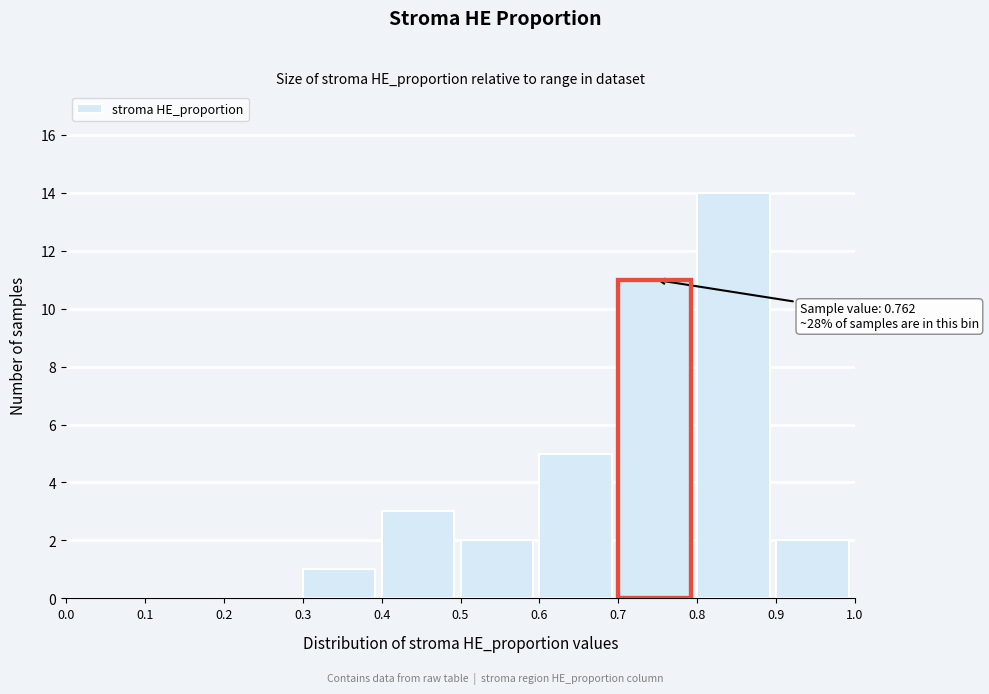

Which range on the x-axis has the tallest bar?

0.8 to 0.9